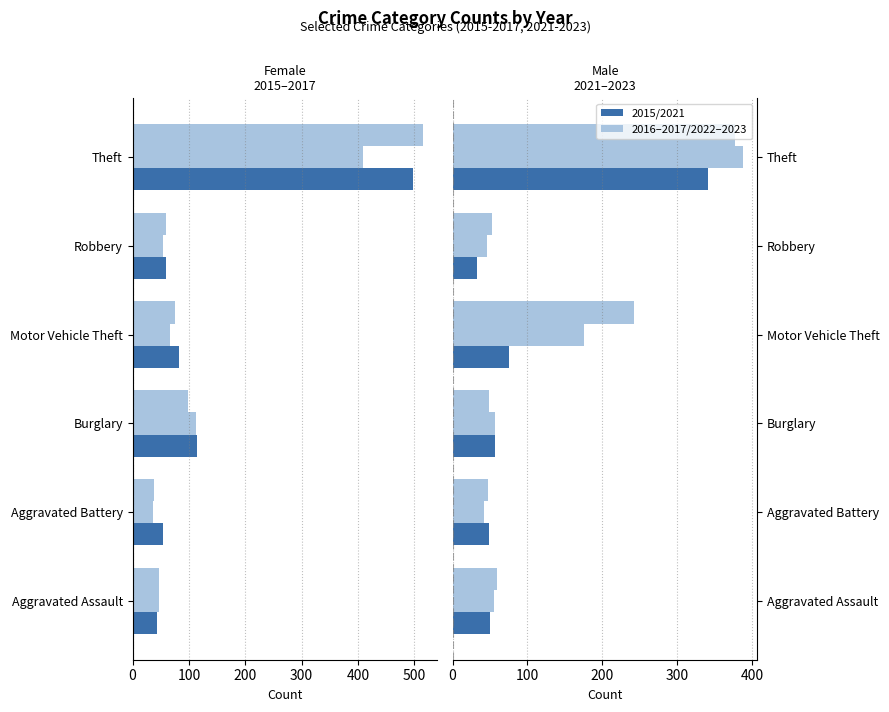

How many bars are there in each group?

6